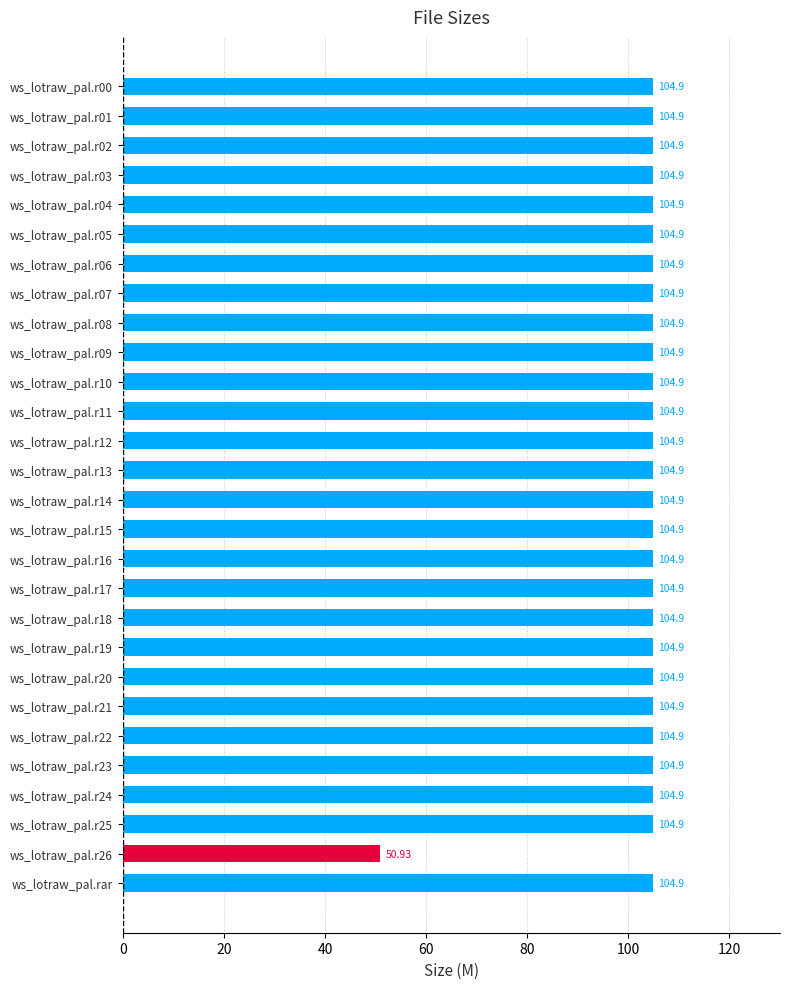

Where is the data nearest to the value 77?

ws_lotraw_pal.r26